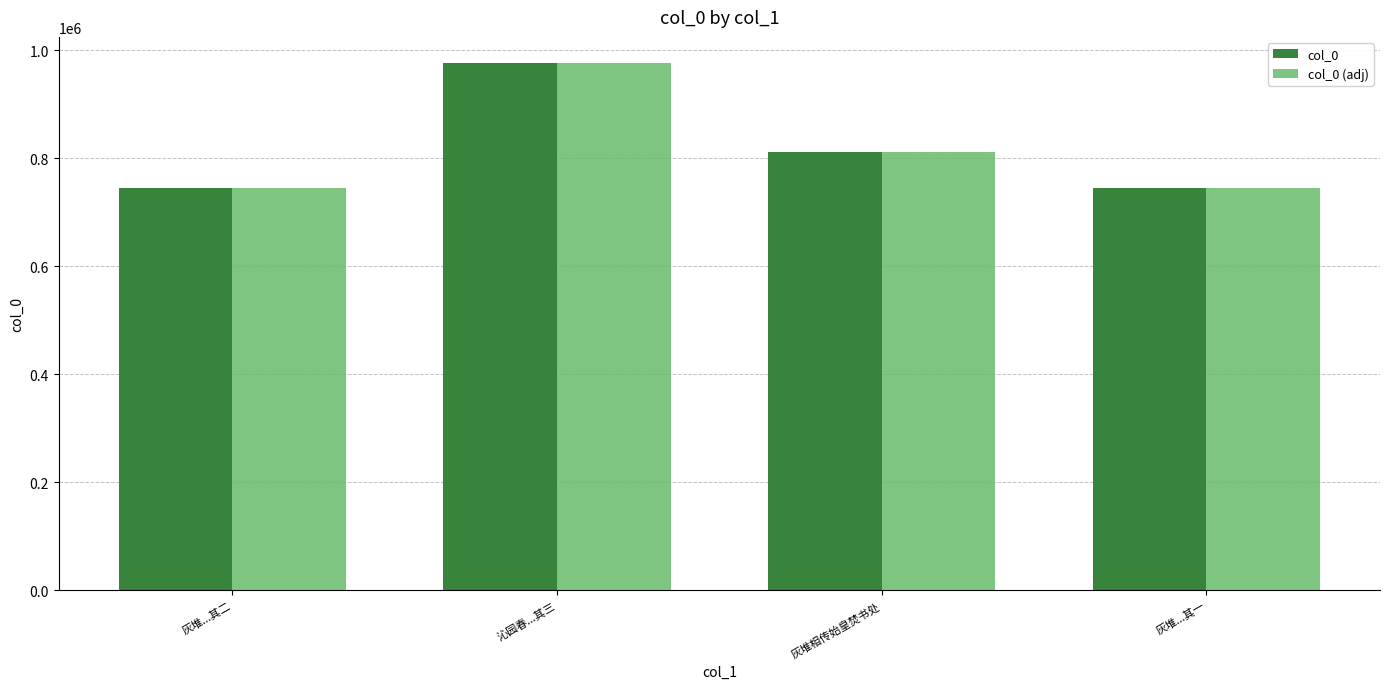

What is the difference between the col_0 (adj) values at 灰堆...其二 and 灰堆...其一?

1